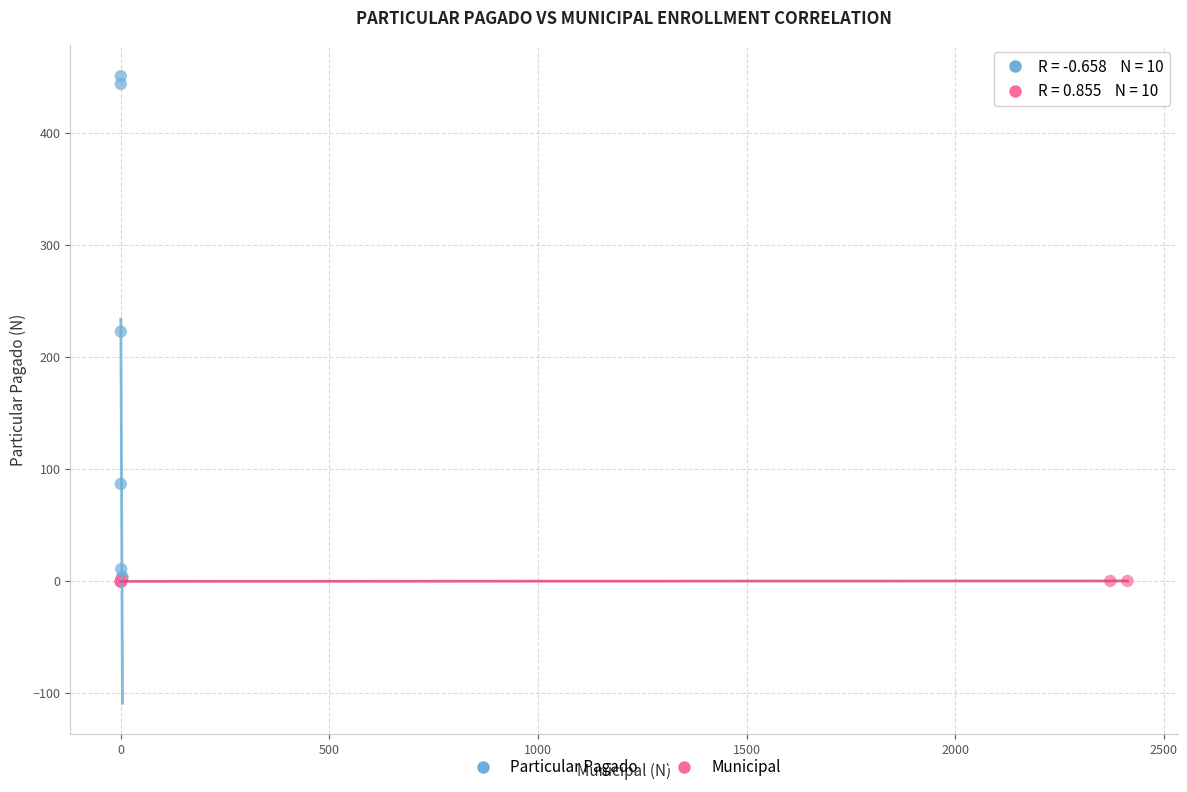

What are all the series names shown in the legend?

Particular Pagado, Municipal